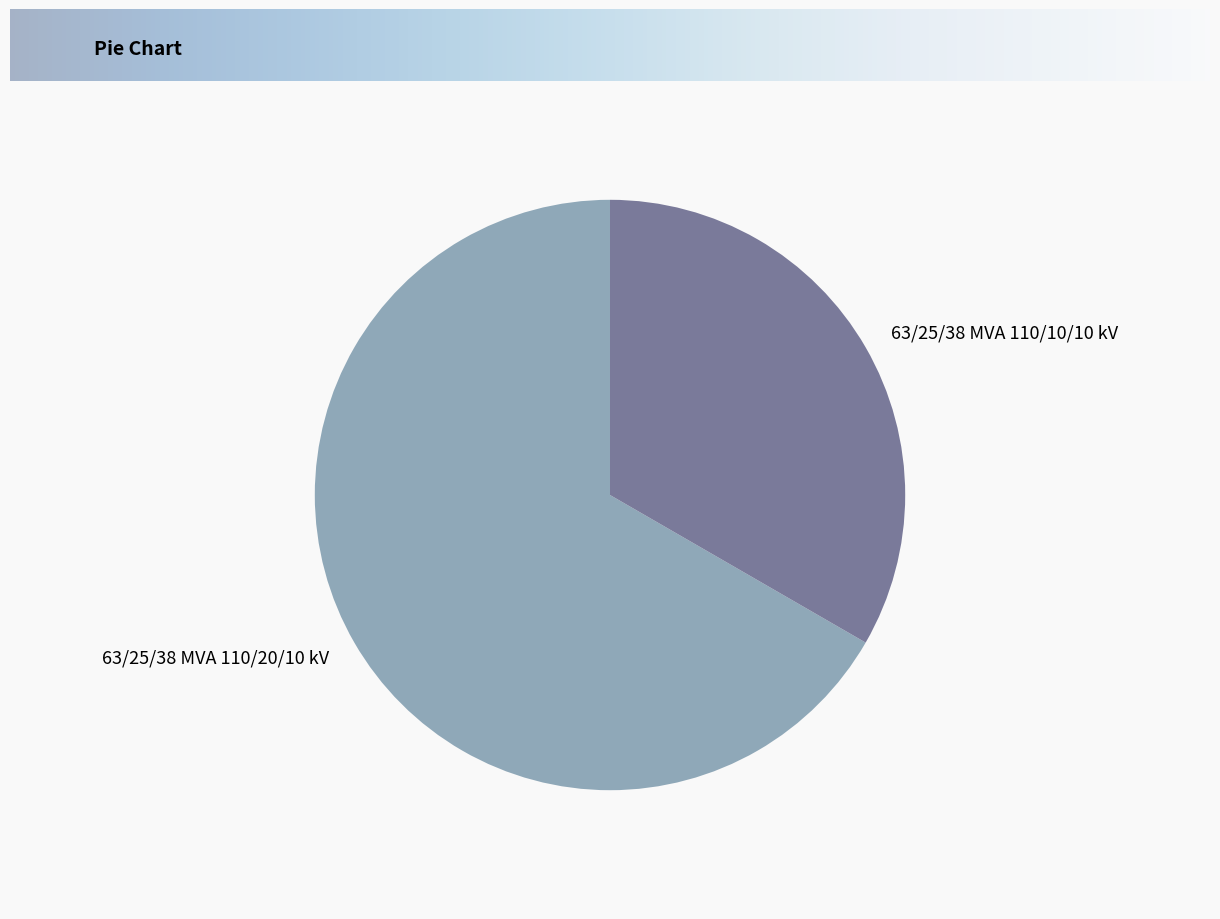

What is the largest slice in the pie chart?

63/25/38 MVA 110/20/10 kV